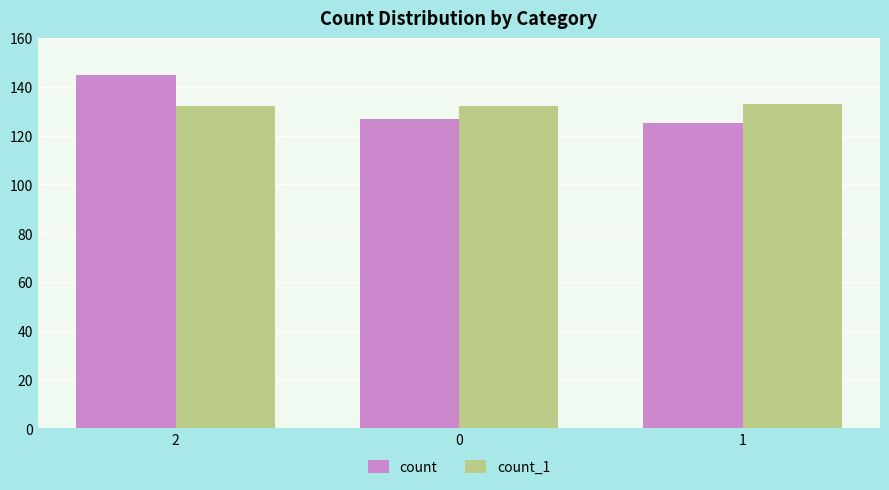

What is the average value of the count series?

132